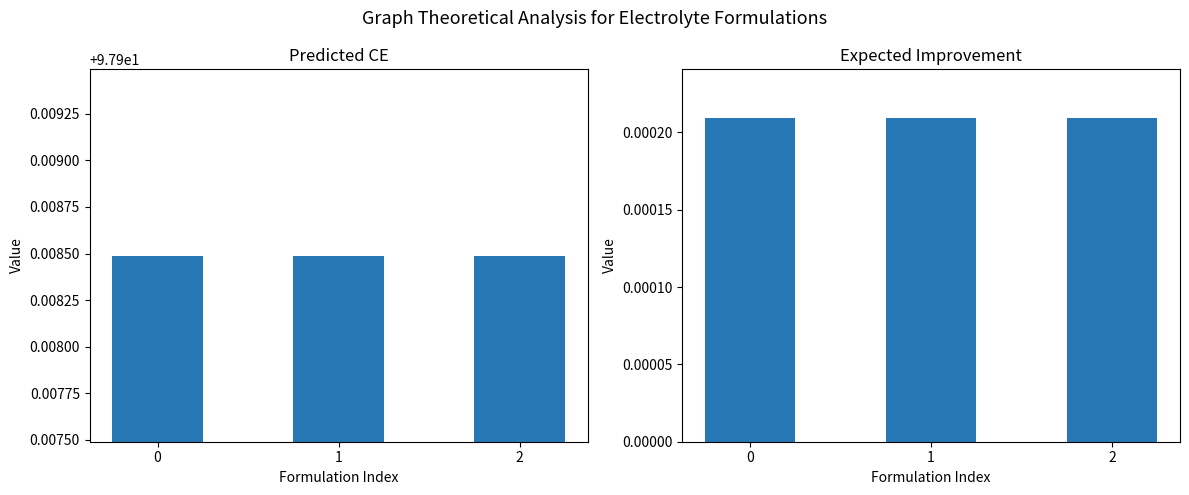

Reading left to right, what are all the values shown in this chart?

Predicted CE: 97.9	97.9	97.9
Expected Improvement: 0.0	0.0	0.0